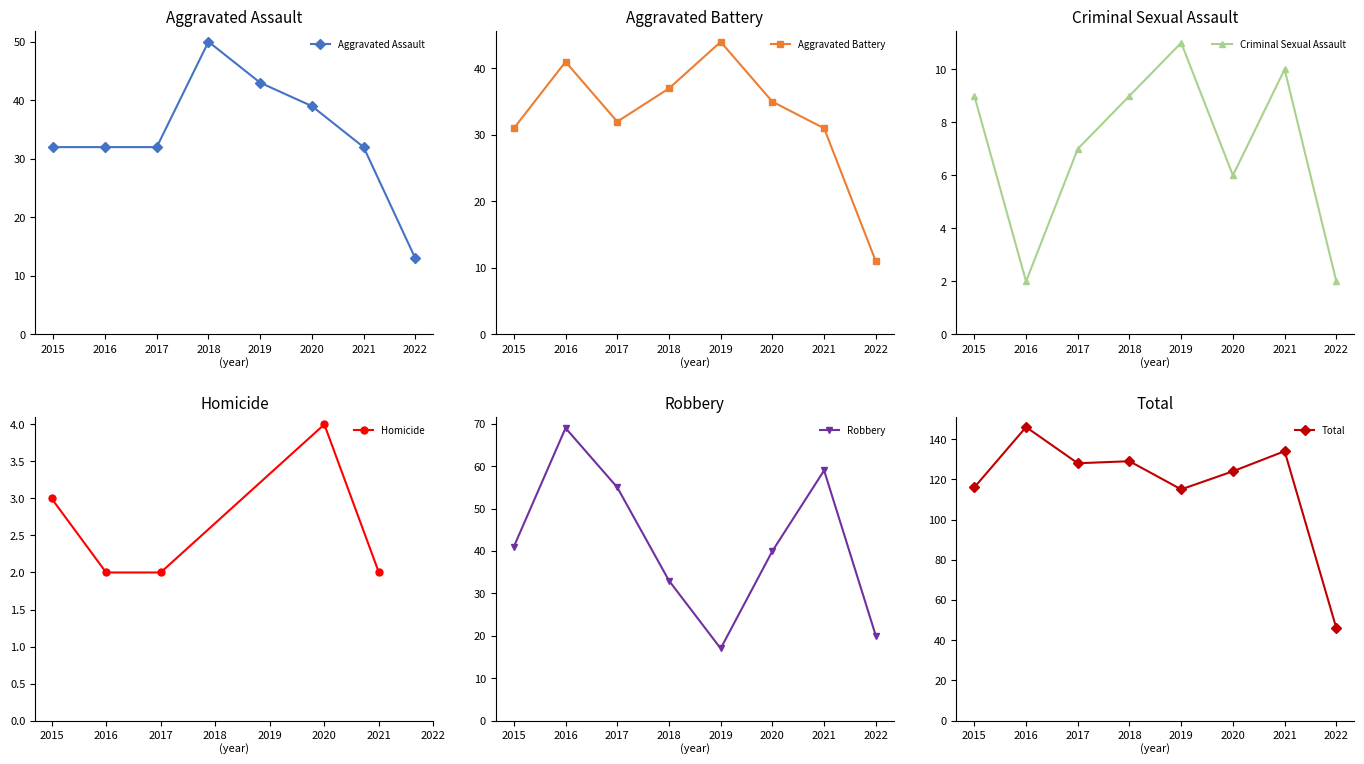

How many interior local peaks does the Robbery series have?

2